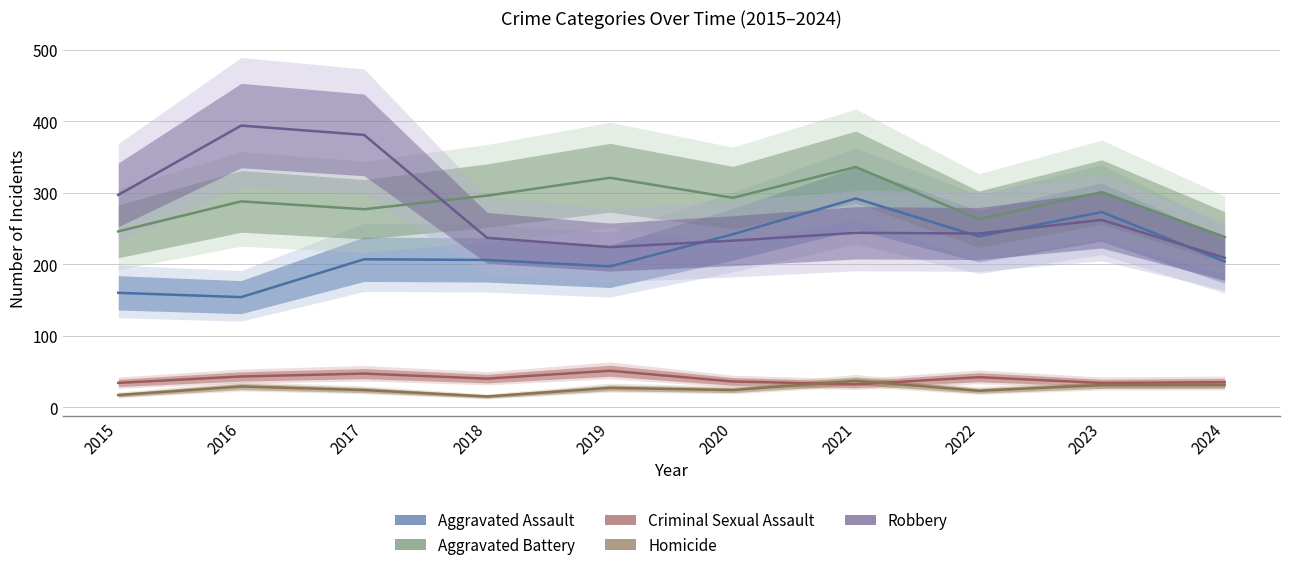

Where is the first local maximum for Aggravated Battery?

2016